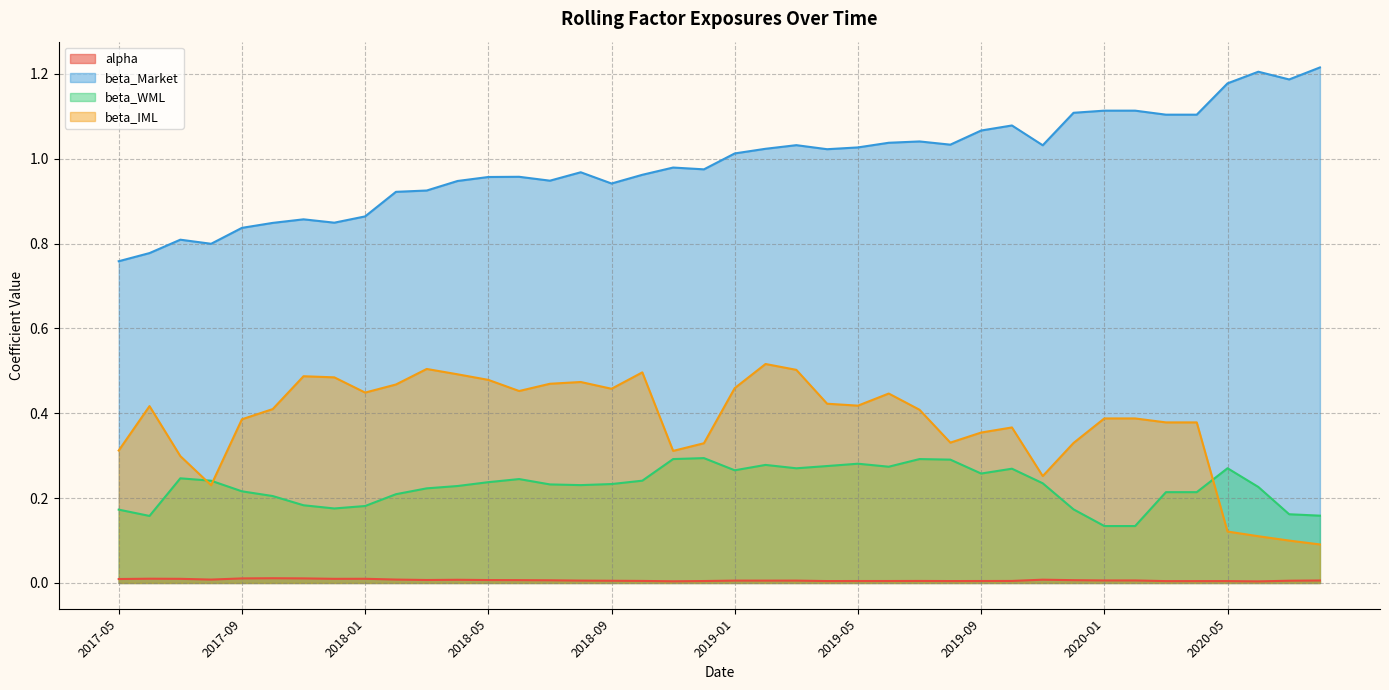

True or false: beta_WML and alpha intersect in this chart.

False